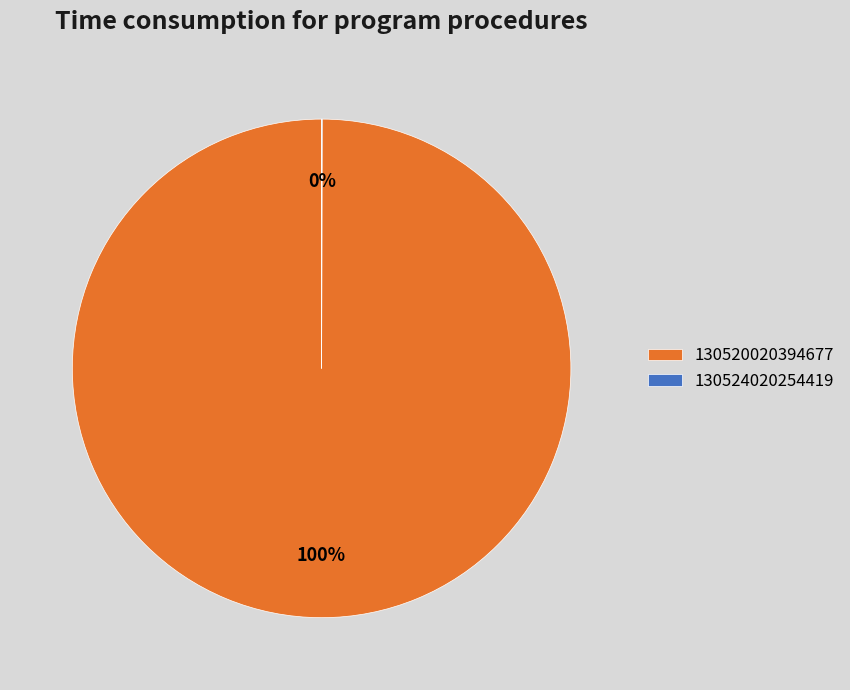

Which slice is the largest?

130520020394677